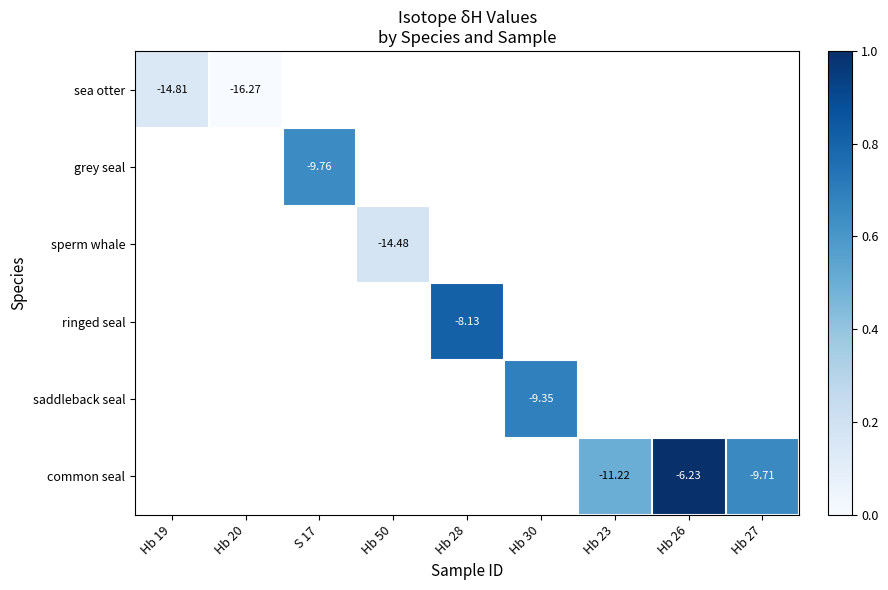

How many series are shown in this chart?

6